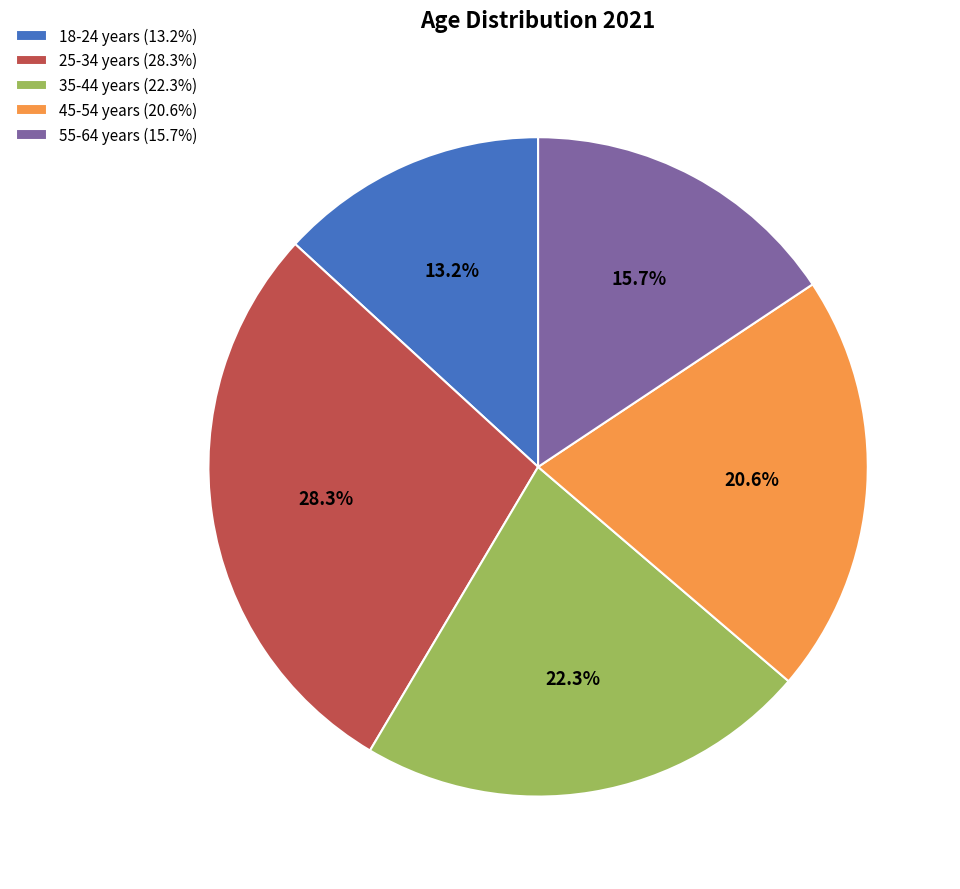

True or false: 45-54 years accounts for 15% of the total.

False